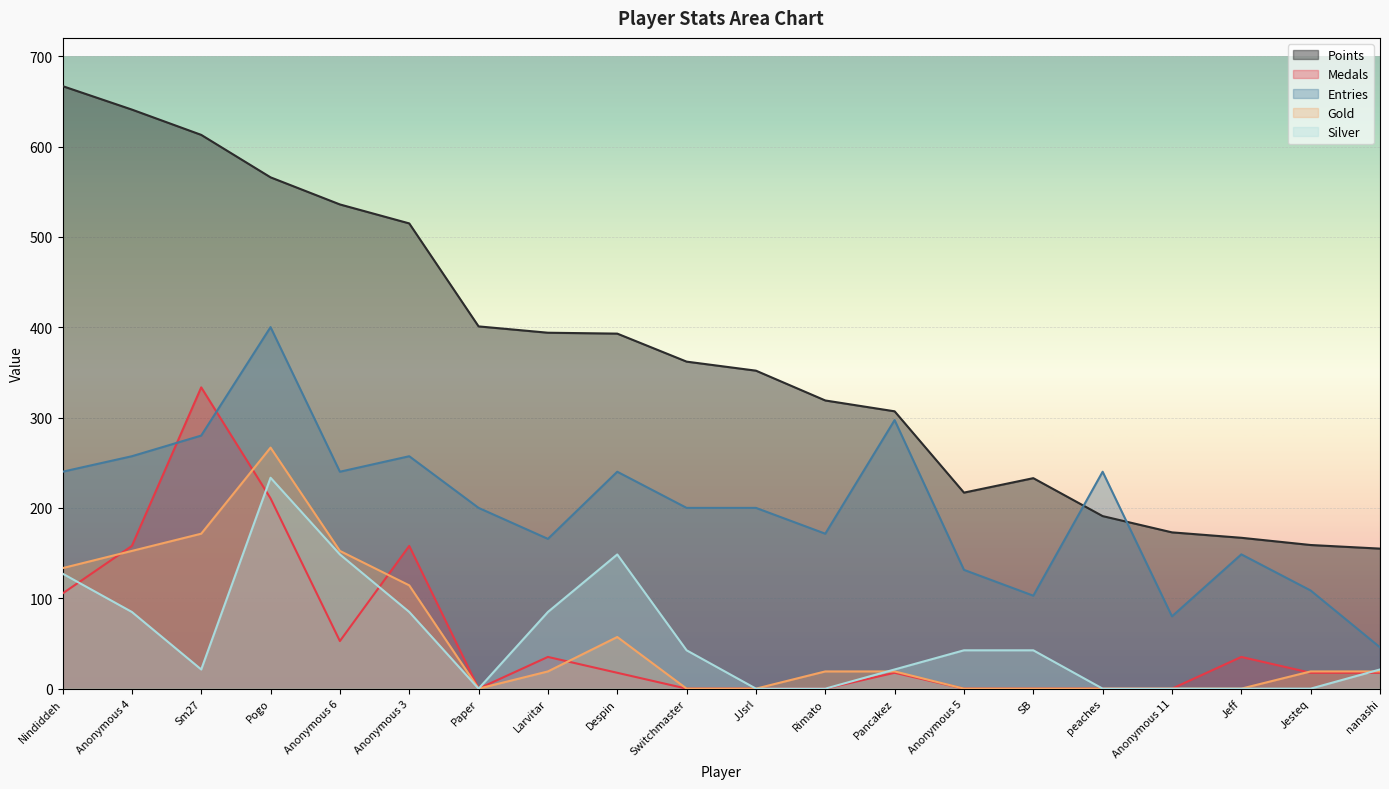

The value of Points at Anonymous 3 is 515.0. True or false?

True